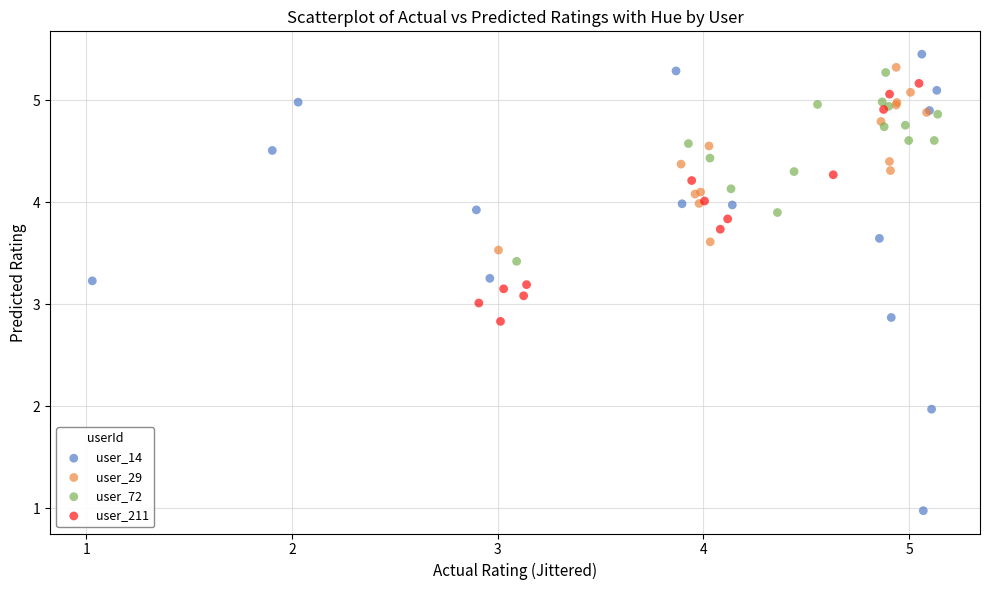

Which series contains the lowest Y value?

user_14